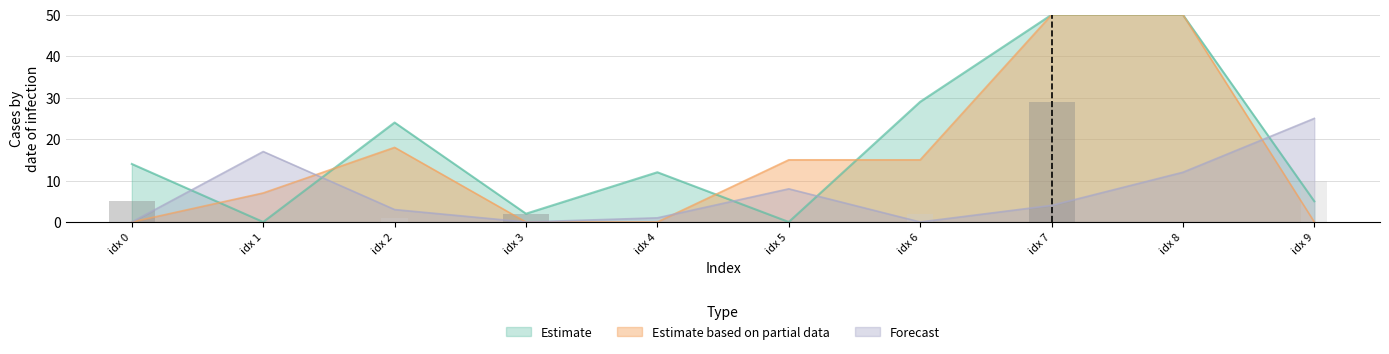

Where do Forecast and Estimate first cross each other?

idx 0 and idx 1